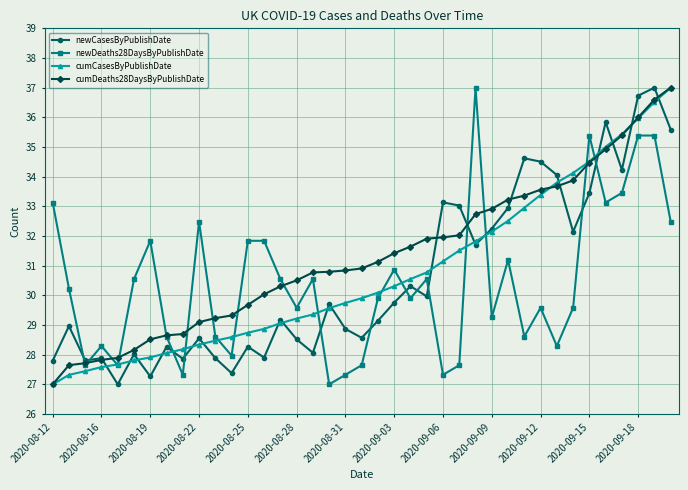

True or false: newCasesByPublishDate has more than 1 points higher than both neighbors.

True